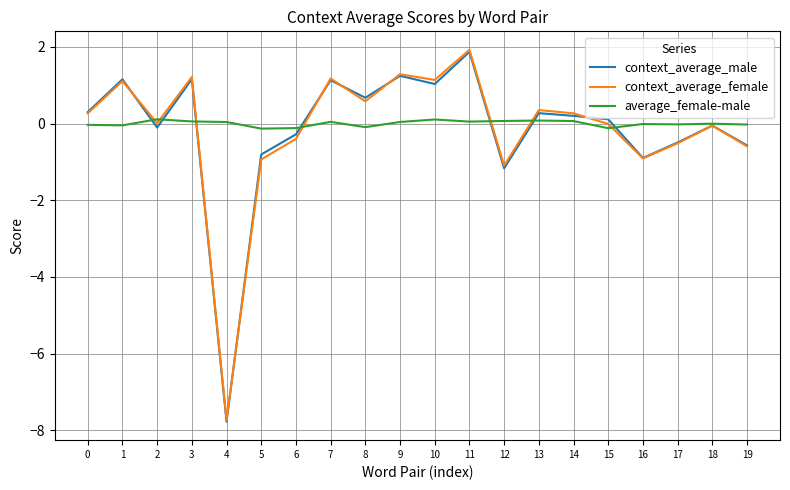

Which series has the largest range (max minus min)?

context_average_female